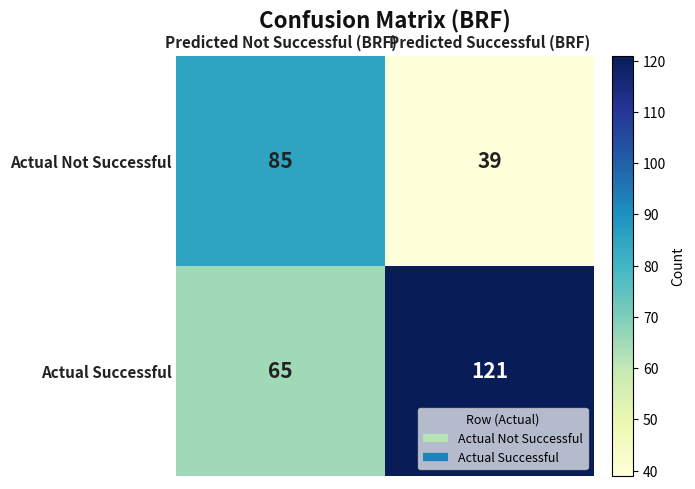

Which series has the largest range (max minus min)?

Actual Successful